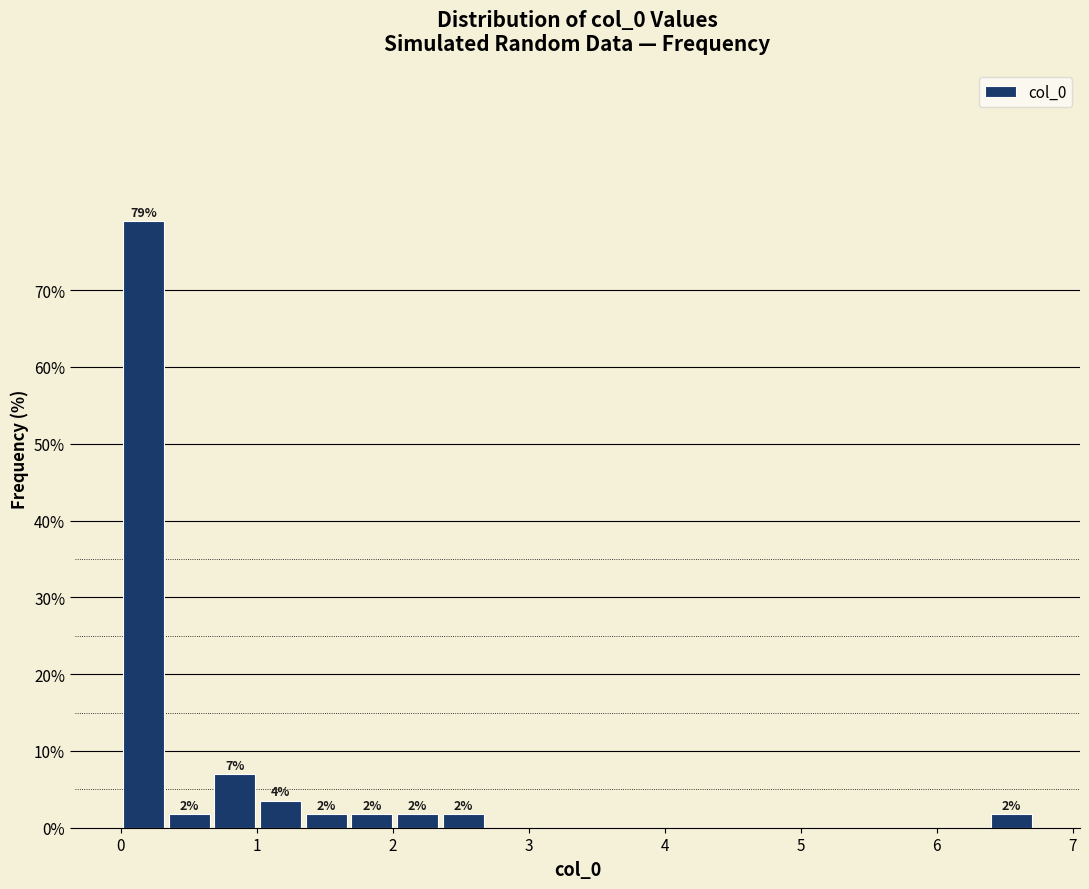

Read against the x-axis, roughly where is the centre of the tallest bar?

0.2